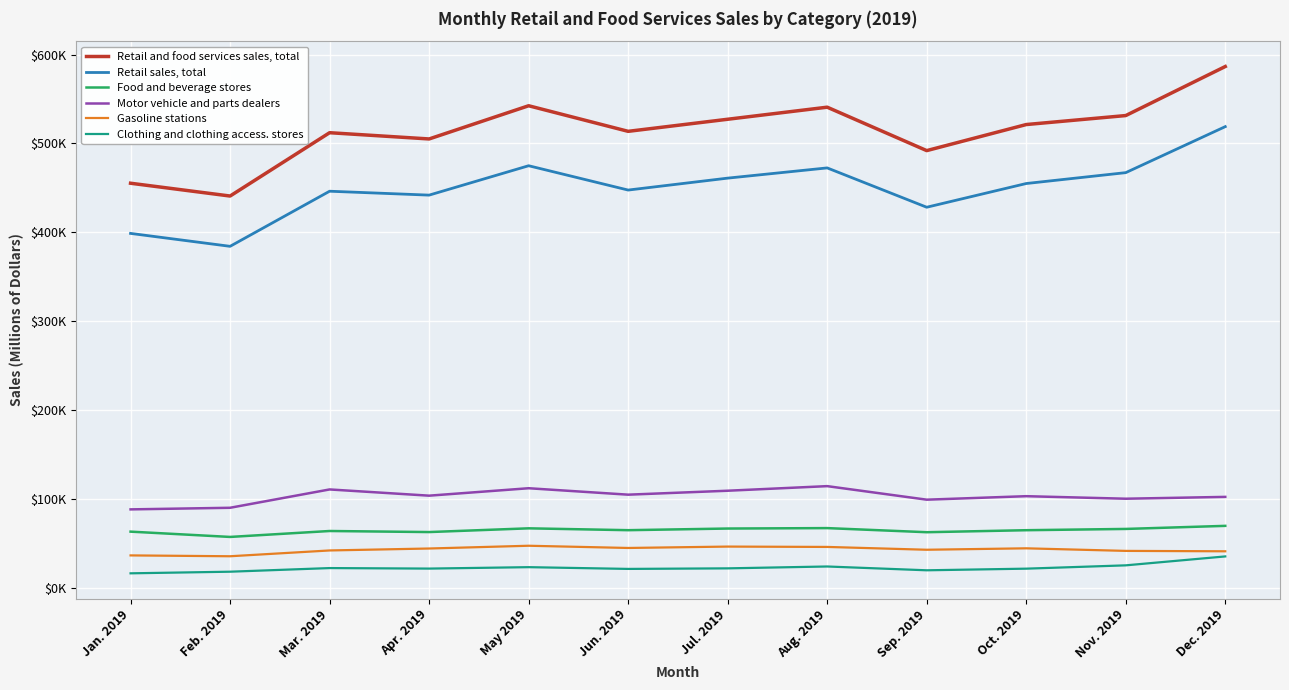

True or false: Gasoline stations has a value of 35354 at Feb. 2019.

True